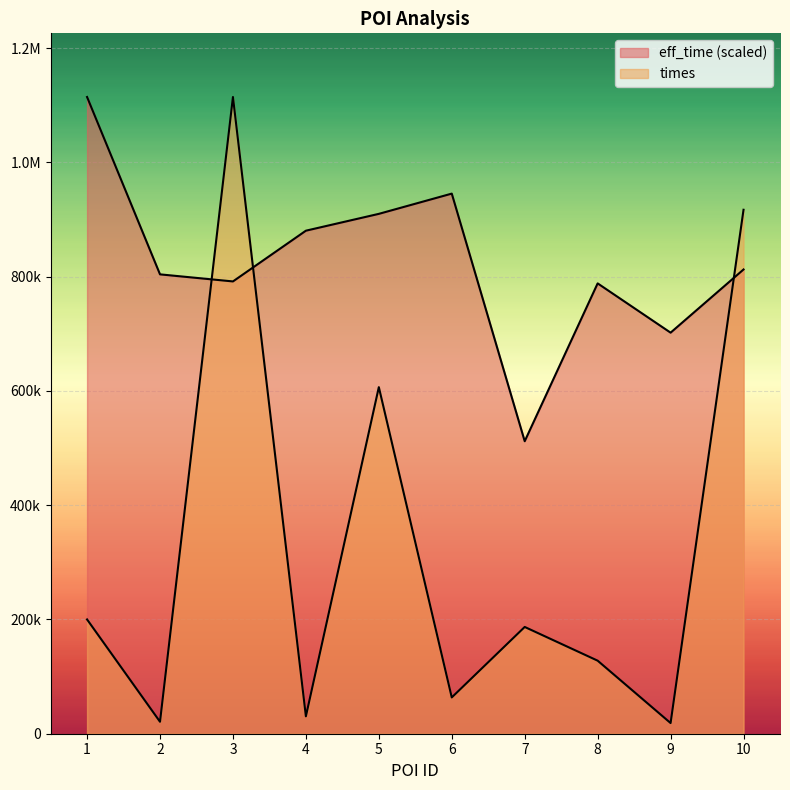

How many values in the times series exceed 186838?

4